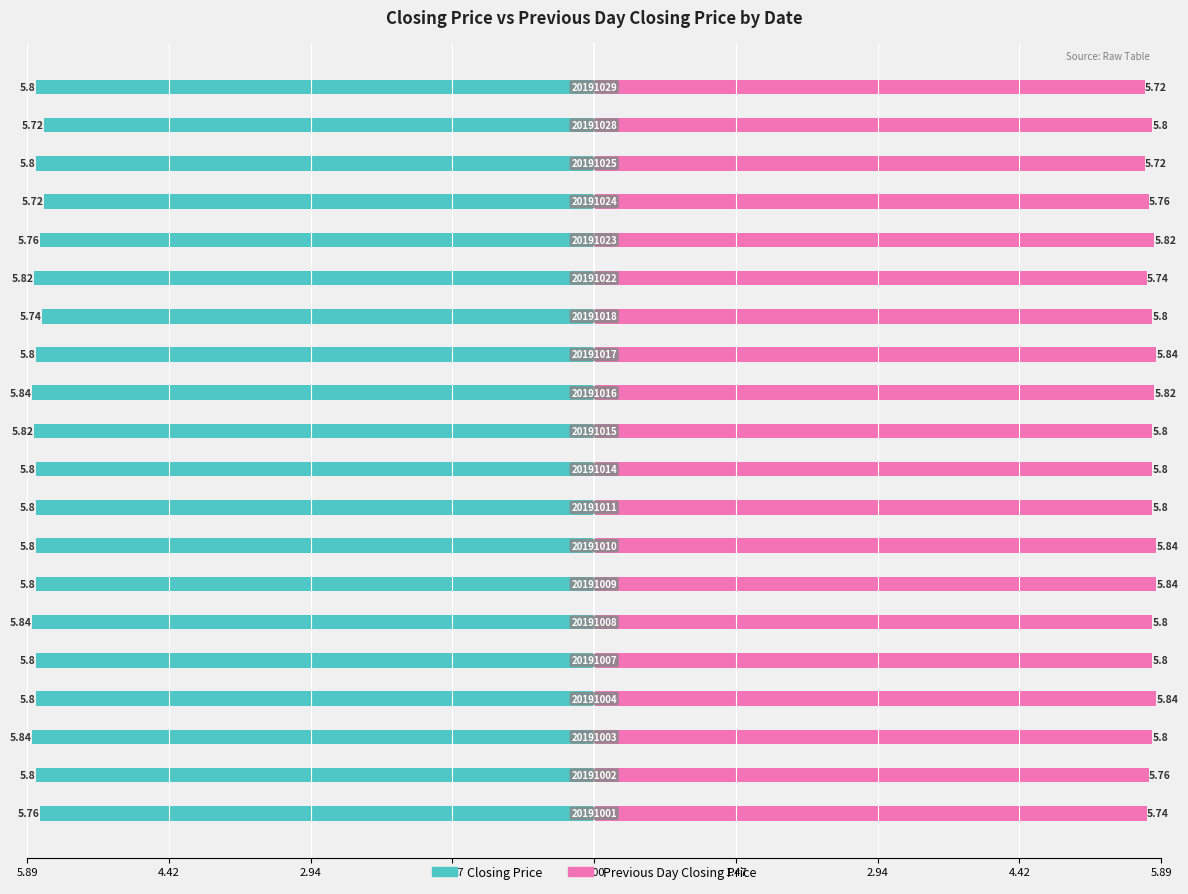

Reading right to left, transcribe all the data shown in this chart.

Closing Price: -5.8	-5.7	-5.8	-5.7	-5.8	-5.8	-5.7	-5.8	-5.8	-5.8	-5.8	-5.8	-5.8	-5.8	-5.8	-5.8	-5.8	-5.8	-5.8	-5.8
Previous Day Closing Price: 5.7	5.8	5.7	5.8	5.8	5.7	5.8	5.8	5.8	5.8	5.8	5.8	5.8	5.8	5.8	5.8	5.8	5.8	5.8	5.7